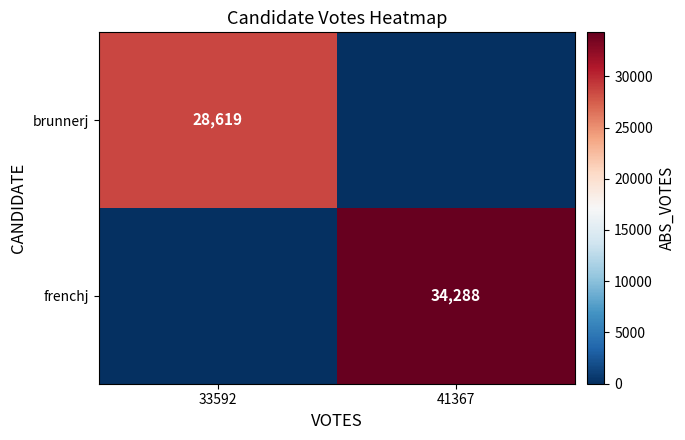

What is the spread (max minus min) of values at 41367?

34288